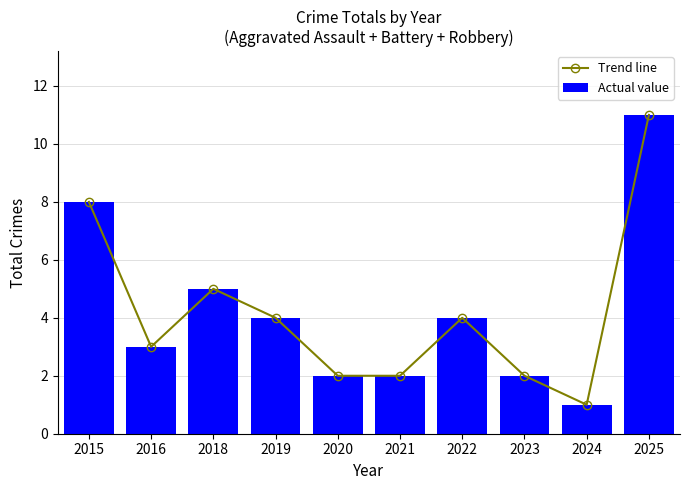

Between 2015 and 2018, which series saw the biggest shift?

Trend line